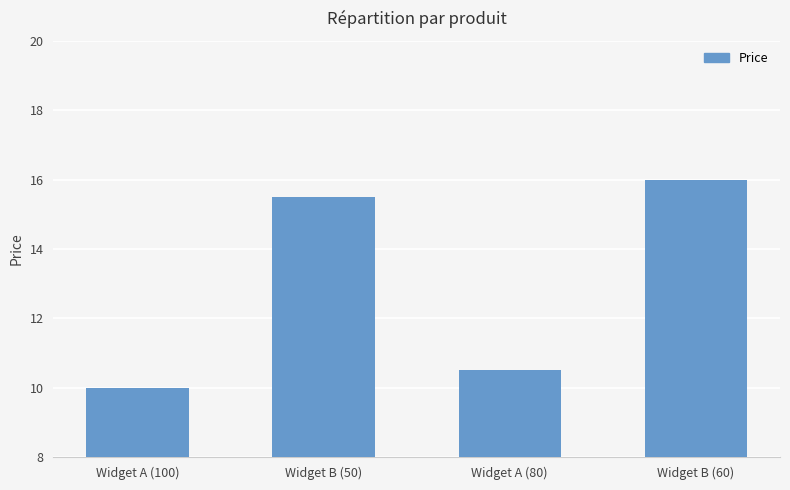

List the labels in order of value, smallest first.

Widget A (100), Widget A (80), Widget B (50), Widget B (60)